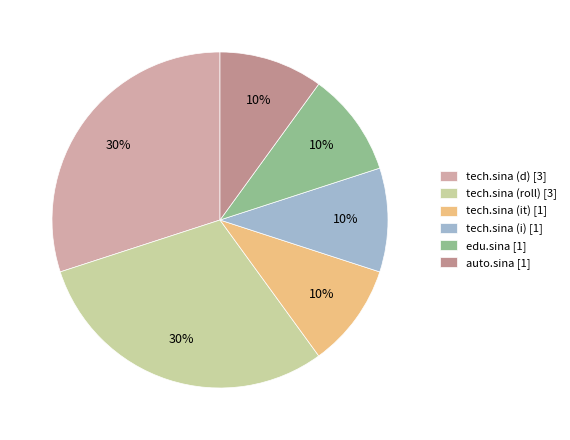

The edu.sina [1] slice represents 10% of the pie. True or false?

True